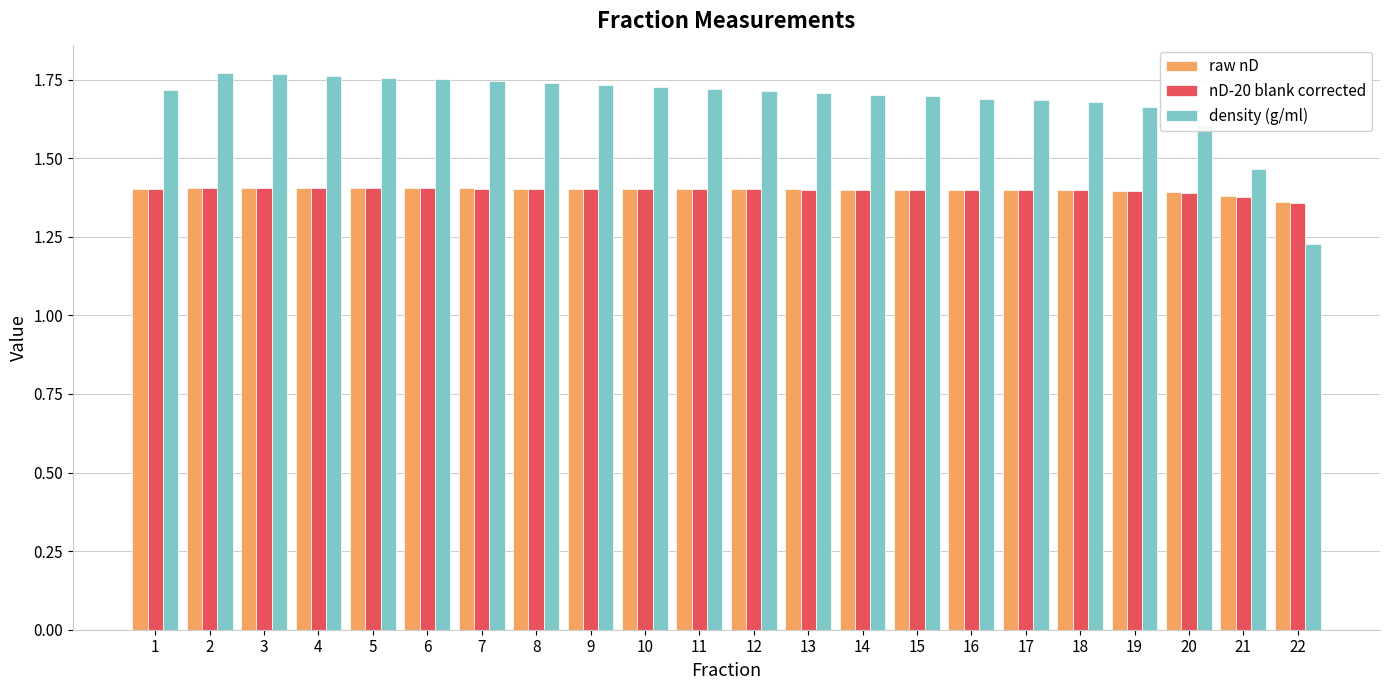

The raw nD series shows 0.6 at 13. True or false?

False